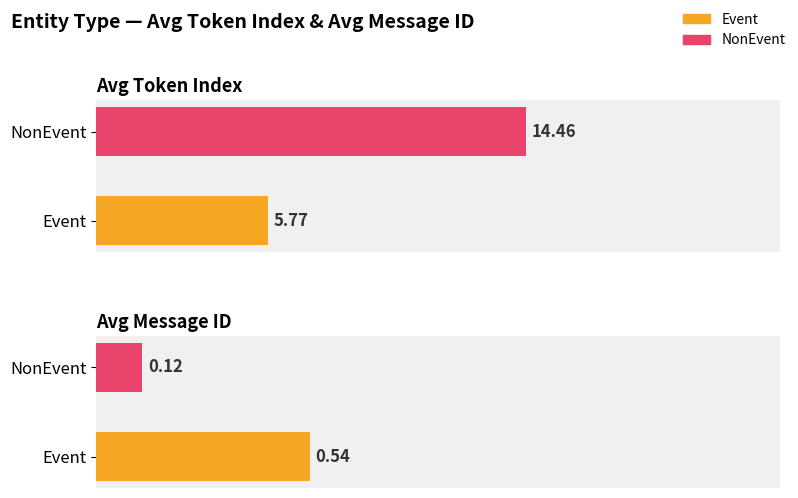

True or false: avg_token_index has a value of 5.5 at NonEvent.

False